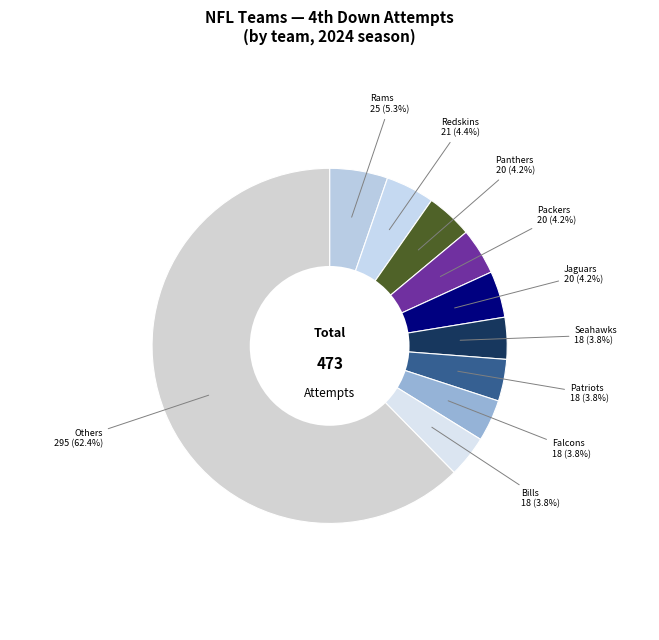

Is there any slice that represents more than half of the pie?

Yes